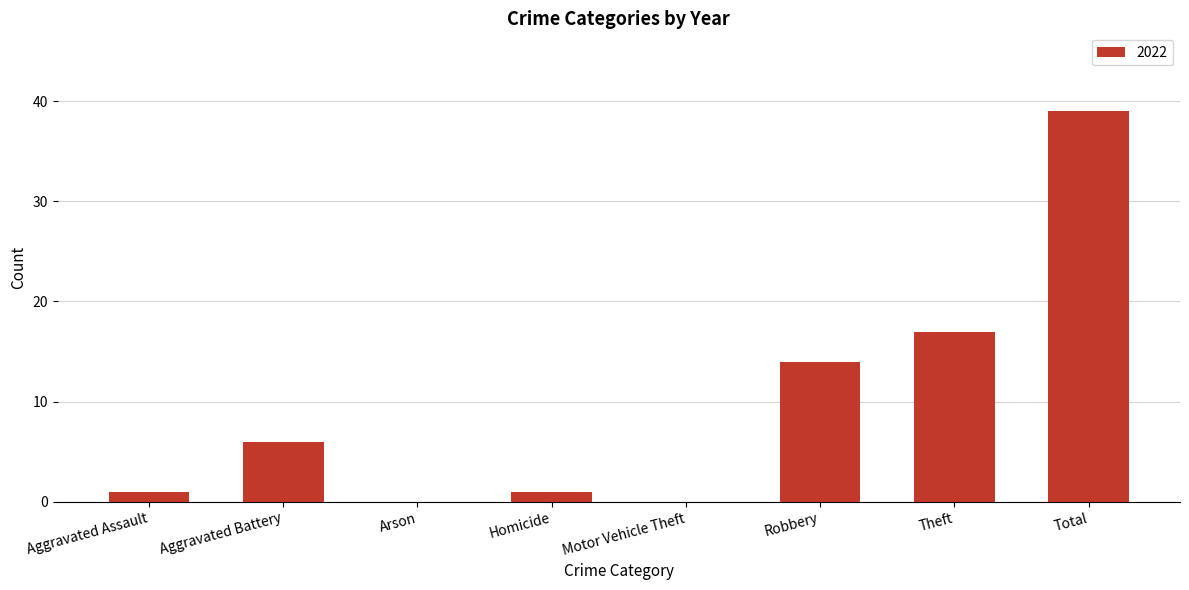

The value at Arson is -19. True or false?

False